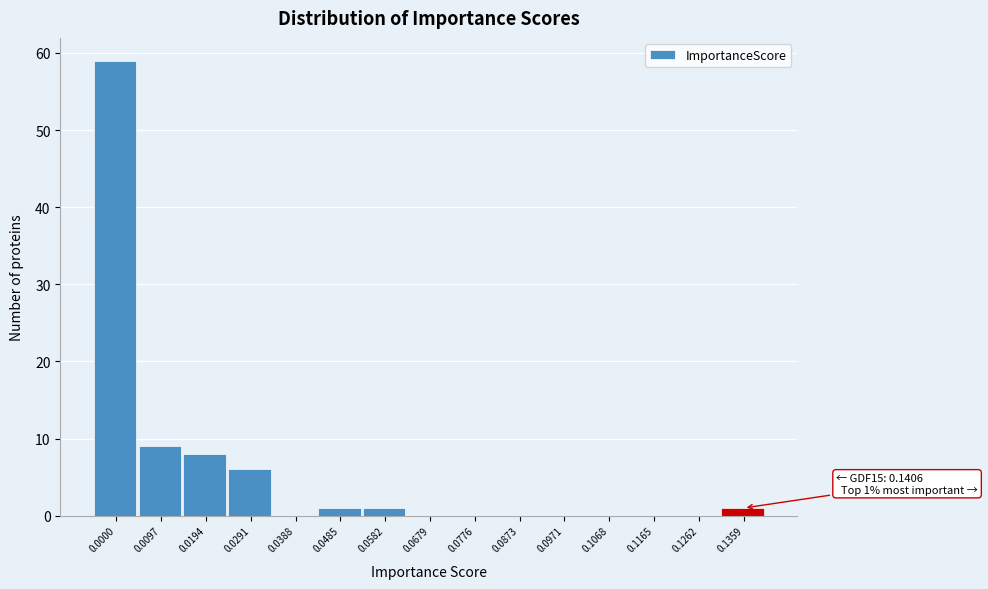

Reading left to right, transcribe all the data shown in this chart.

0.0000=59	0.0097=9	0.0194=8	0.0291=6	0.0388=0	0.0485=1	0.0582=1	0.0679=0	0.0776=0	0.0873=0	0.0971=0	0.1068=0	0.1165=0	0.1262=0	0.1359=1